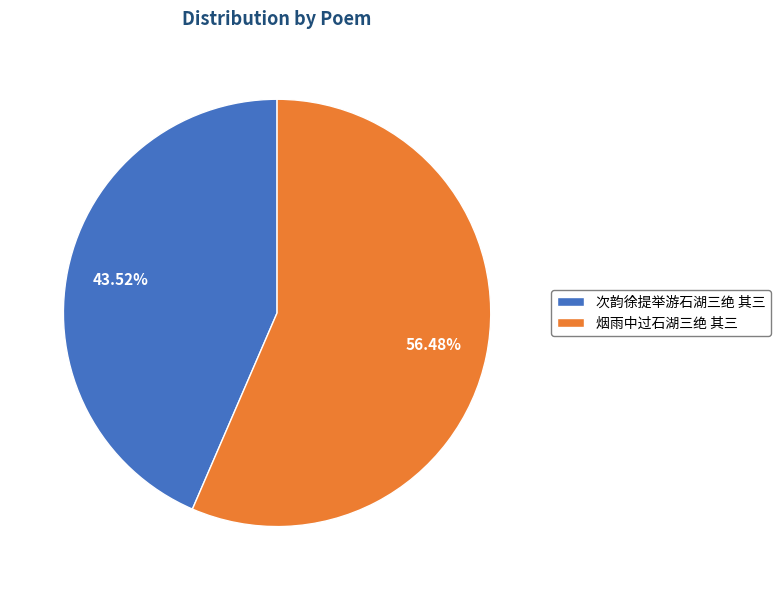

What is the smallest slice in the pie chart?

次韵徐提举游石湖三绝 其三